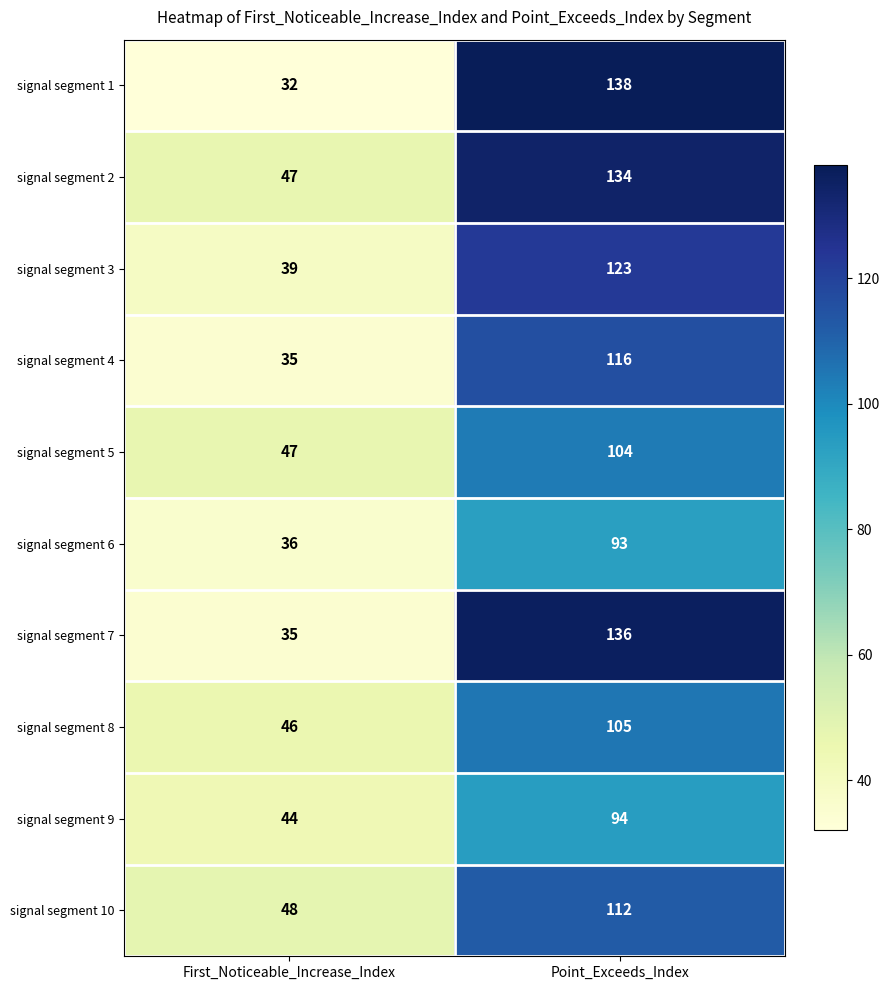

Is it true that signal segment 5 equals 104 at Point_Exceeds_Index?

True